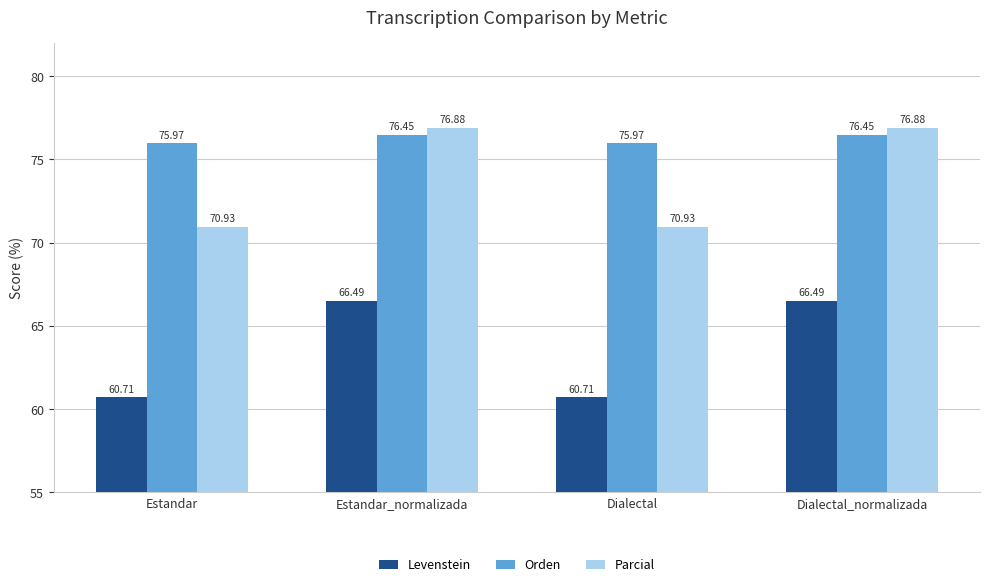

True or false: Orden has a value of 34.4 at Estandar_normalizada.

False